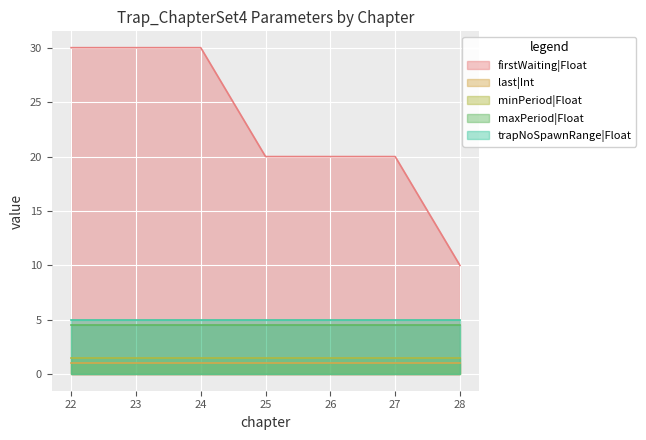

The value of maxPeriod|Float at 24 is 1.8. True or false?

False